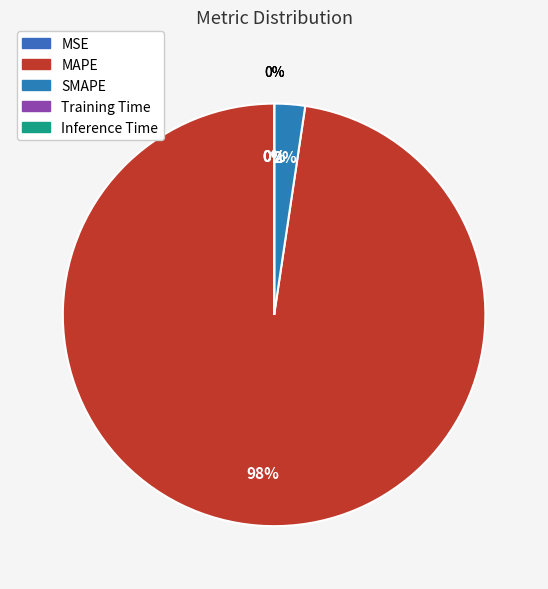

To the nearest percent, what is the combined percentage of Training Time and MAPE?

98%